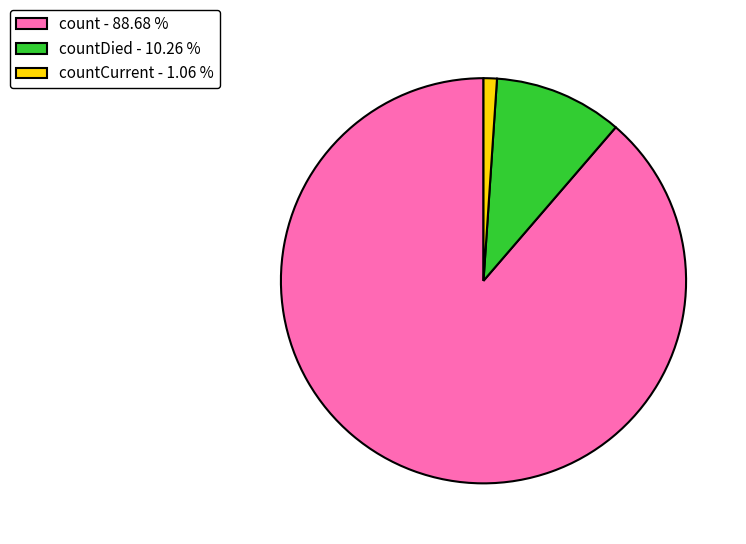

What is the smallest slice in the pie chart?

countCurrent - 1.06 %